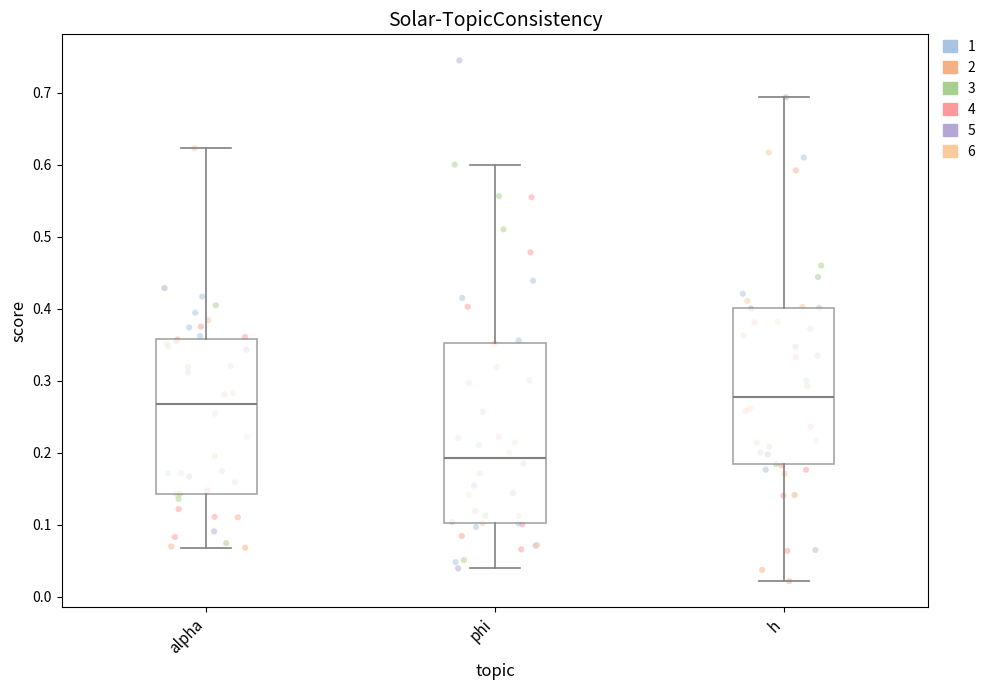

Reading left to right, read every box against the y-axis: the position of its median line, the range the box covers, and the ends of its whiskers. The values are not printed on the chart, so give them approximately, as read against the axis.

alpha: median 0.27, box 0.14 to 0.36, whiskers 0.07 to 0.62
phi: median 0.19, box 0.10 to 0.35, whiskers 0.04 to 0.60
h: median 0.28, box 0.18 to 0.40, whiskers 0.02 to 0.69